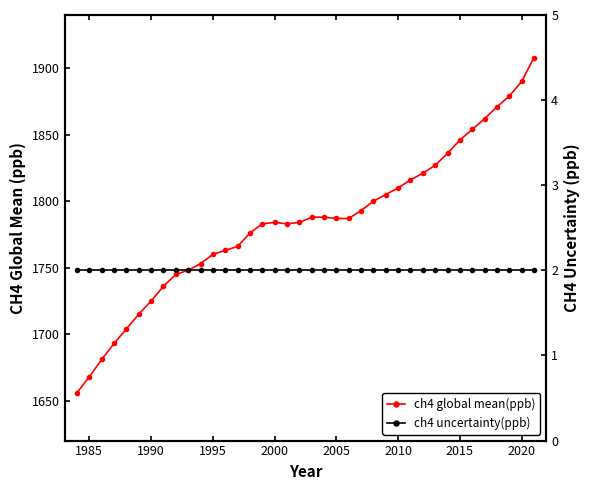

True or false: ch4 global mean(ppb) and ch4 uncertainty(ppb) intersect in this chart.

False